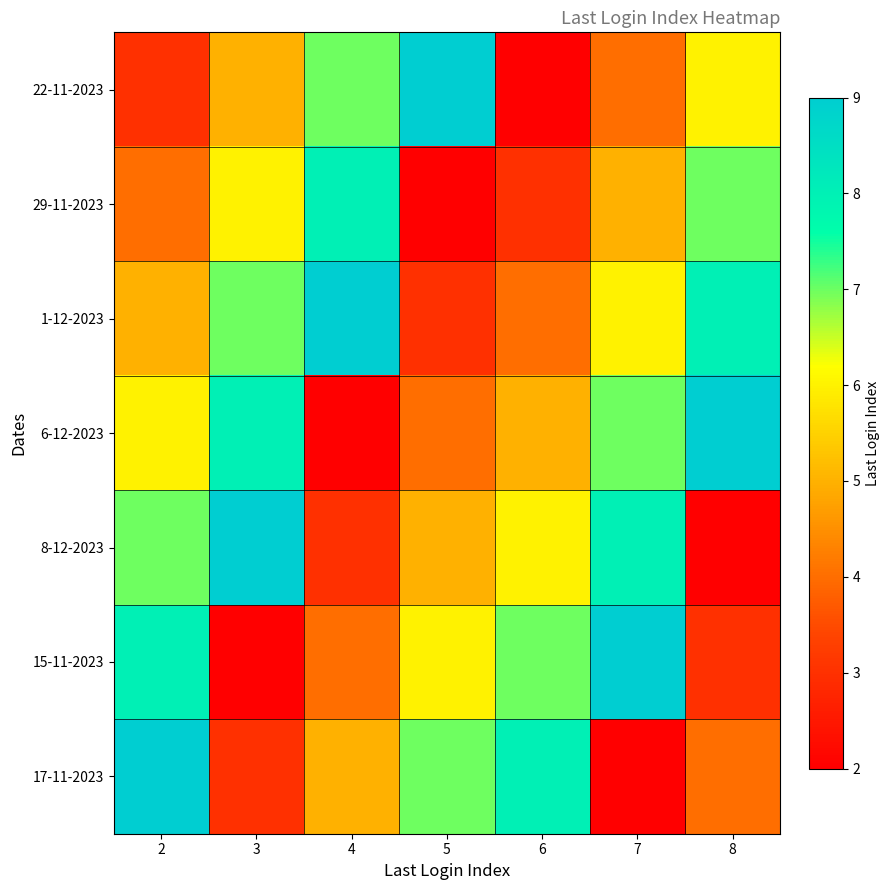

Reading left to right, what are all the values shown in this chart?

22-11-2023: 2=3	3=5	4=7	5=9	6=2	7=4	8=6
29-11-2023: 2=4	3=6	4=8	5=2	6=3	7=5	8=7
1-12-2023: 2=5	3=7	4=9	5=3	6=4	7=6	8=8
6-12-2023: 2=6	3=8	4=2	5=4	6=5	7=7	8=9
8-12-2023: 2=7	3=9	4=3	5=5	6=6	7=8	8=2
15-11-2023: 2=8	3=2	4=4	5=6	6=7	7=9	8=3
17-11-2023: 2=9	3=3	4=5	5=7	6=8	7=2	8=4